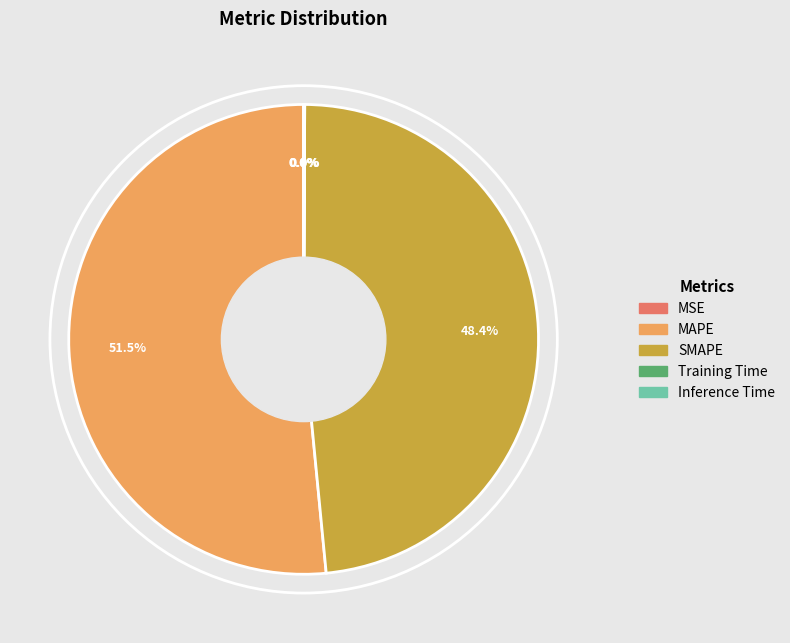

Is there any slice that represents more than half of the pie?

Yes